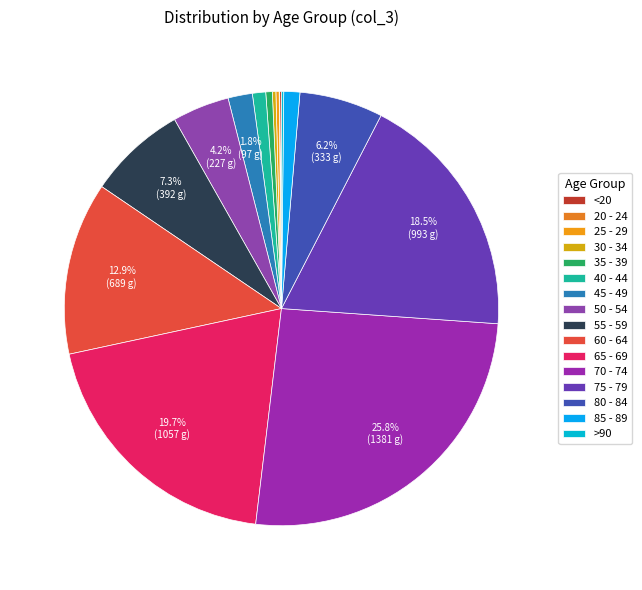

To the nearest percent, what percentage of the pie is 45 - 49?

2%